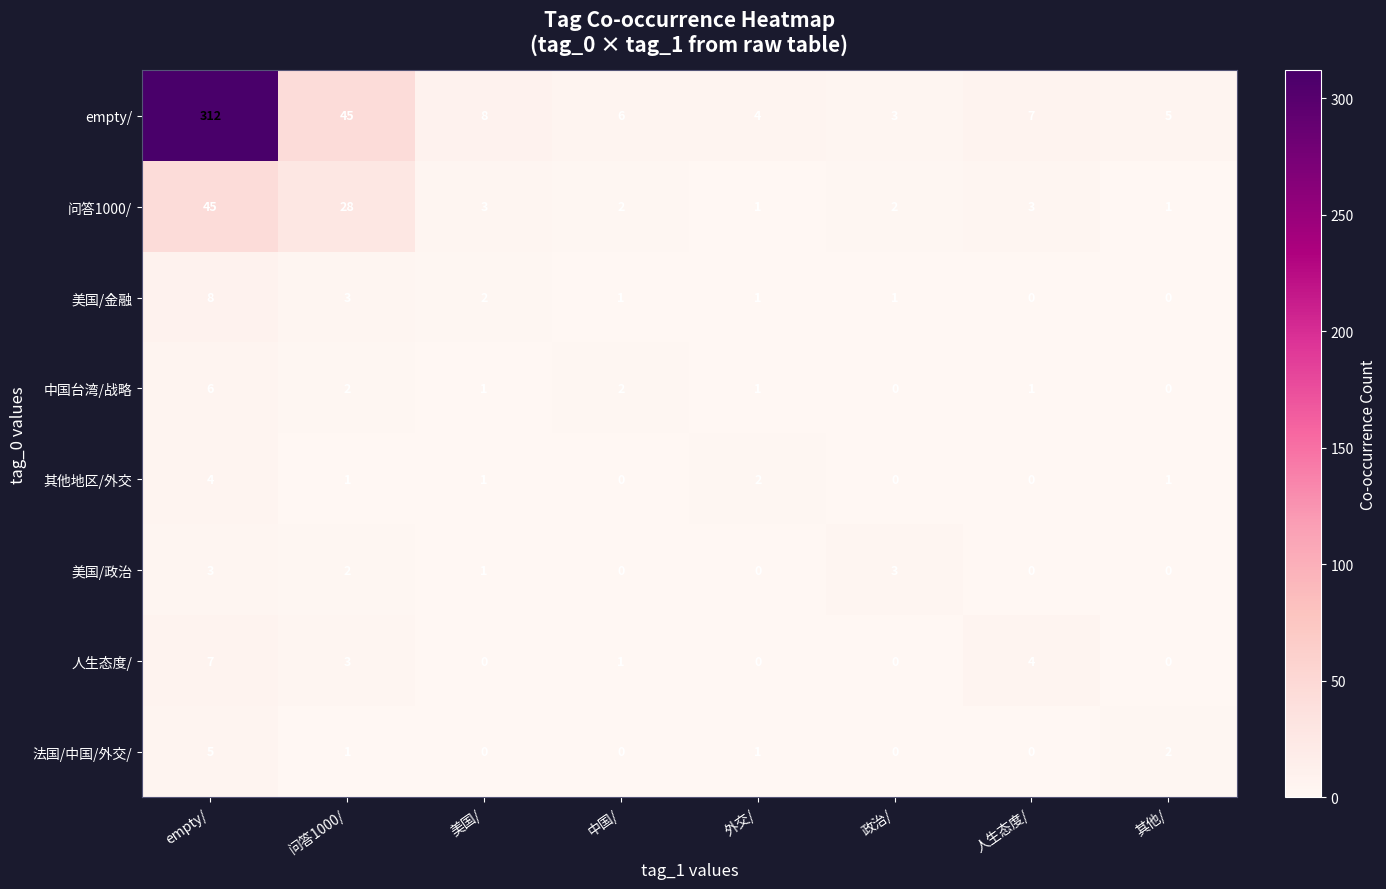

What is the minimum value for empty/?

3